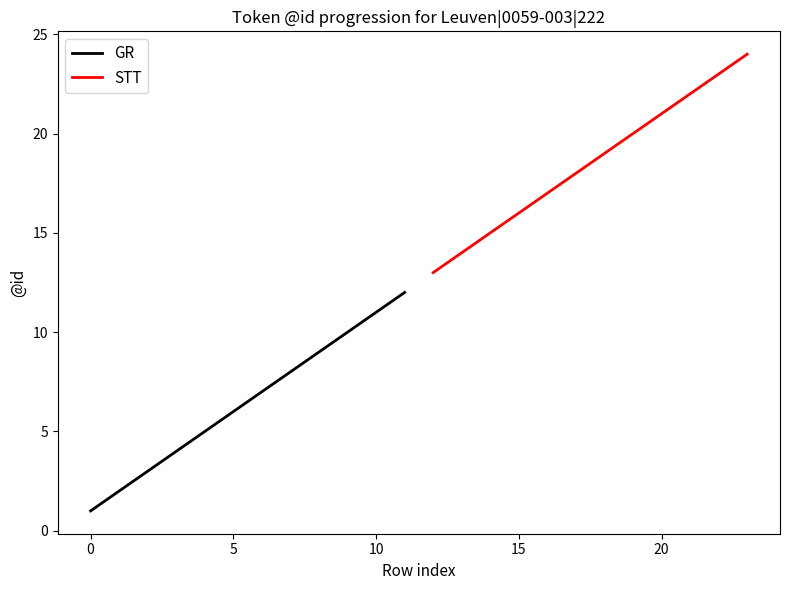

Which series has the largest total across all categories?

STT